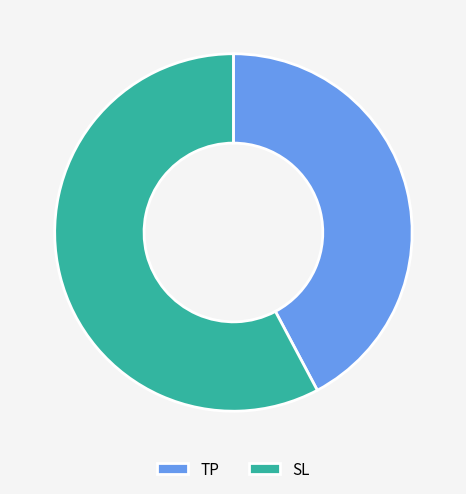

Combined, do TP and SL account for over 50%?

Yes